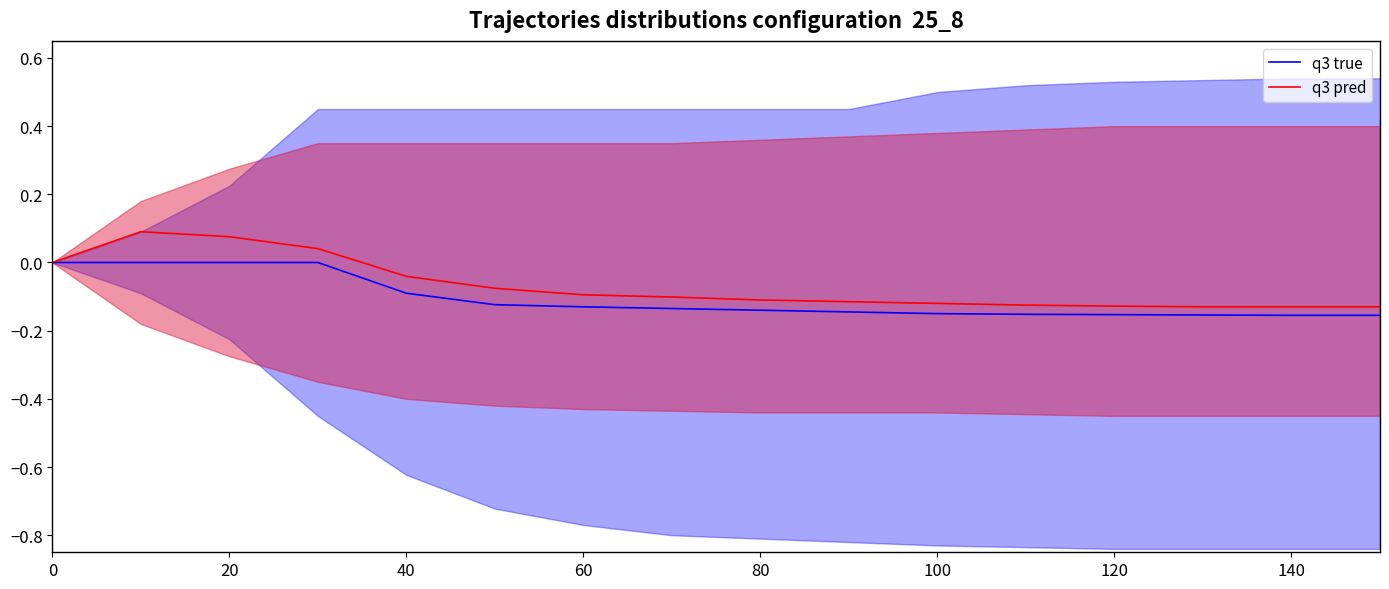

Which series has the widest spread of values?

q3 pred